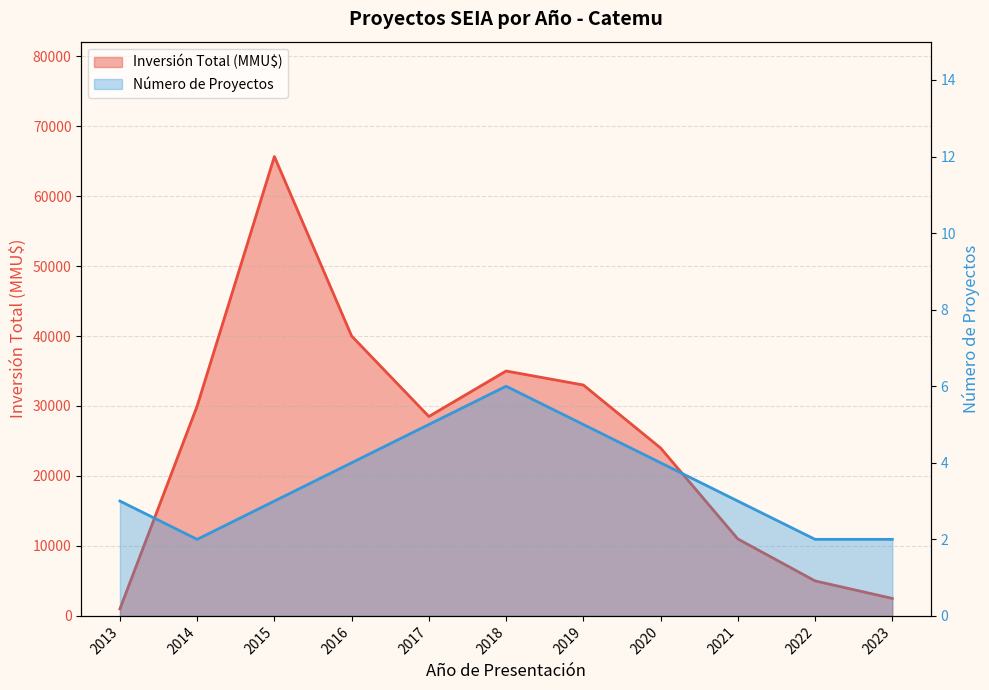

True or false: Inversión Total (MMU$) has a value of 14042 at 2016.

False